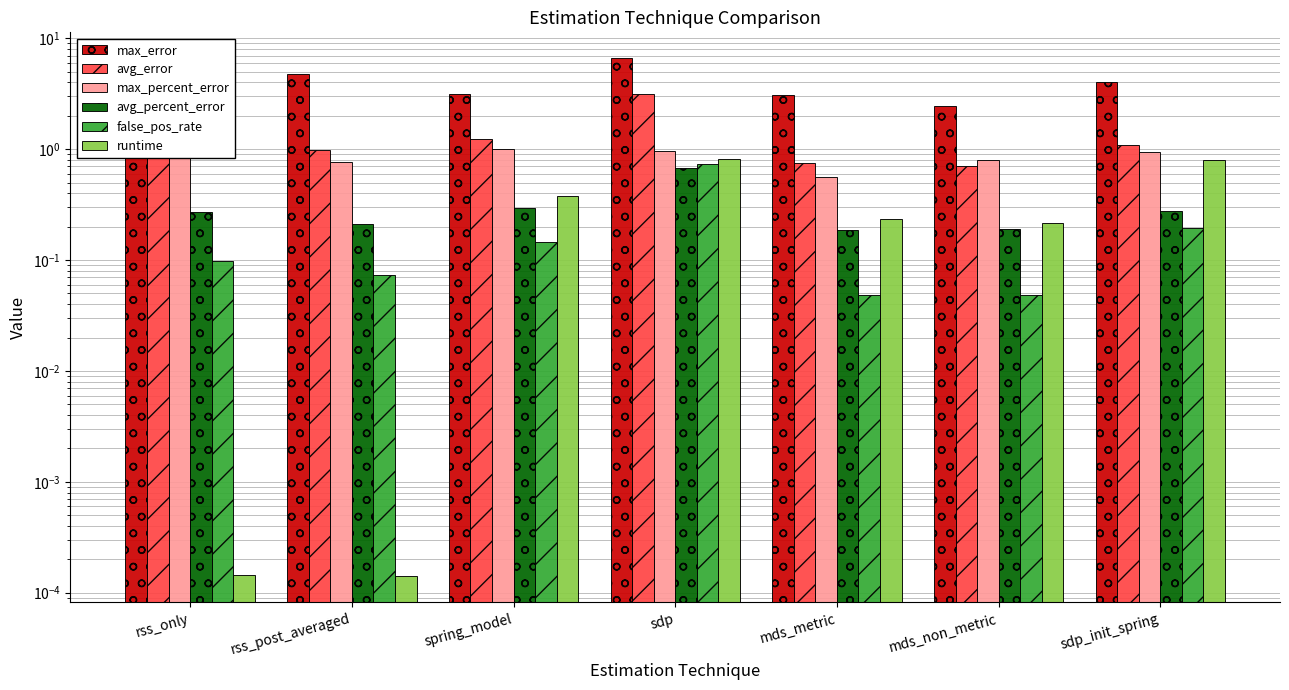

What is the value of the false_pos_rate bar at the 1st from the left?

0.1